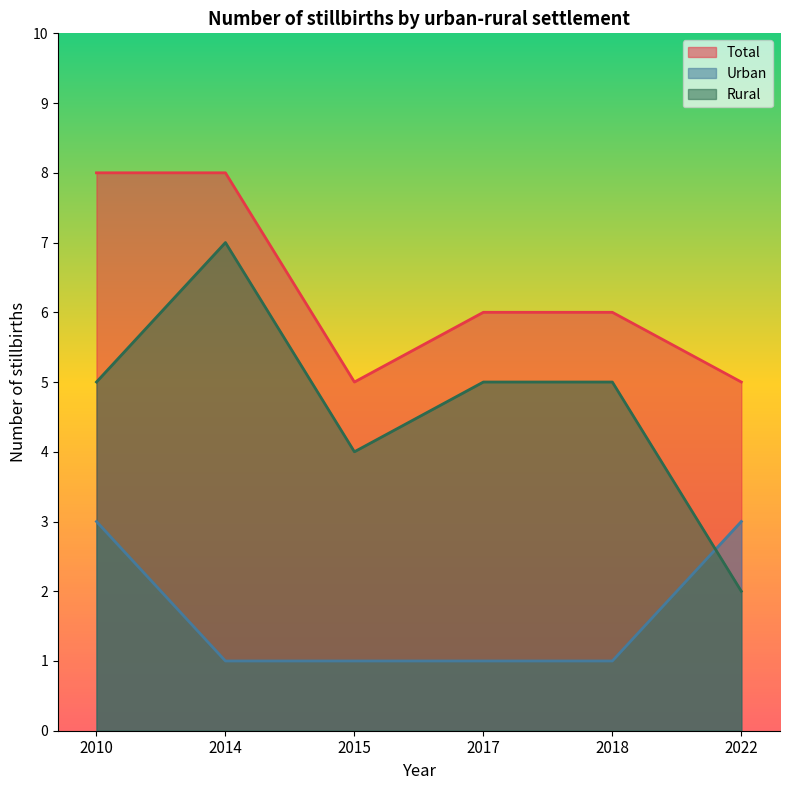

Is it true that Total equals 6 at 2017?

True